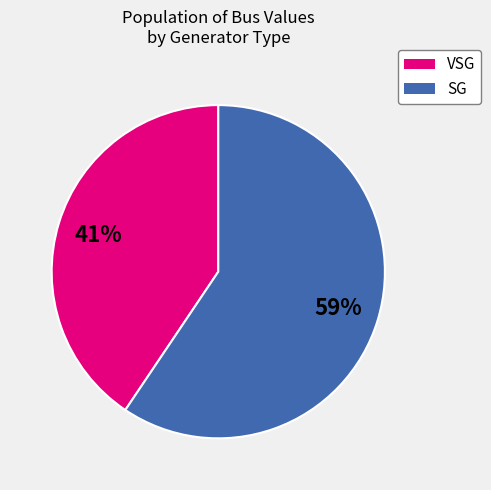

Is there any slice that represents more than half of the pie?

Yes